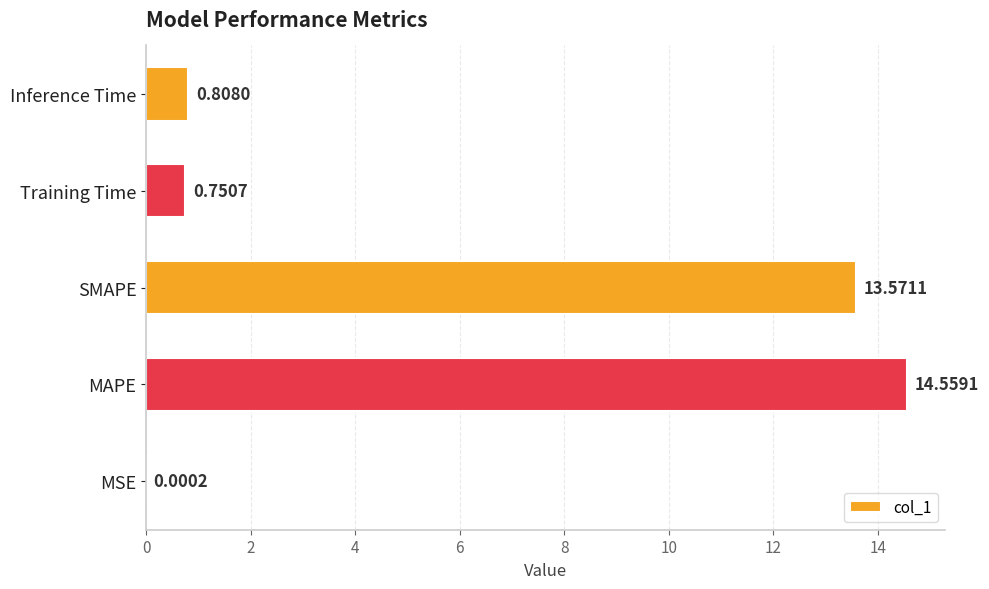

How many distinct data groups are displayed?

1